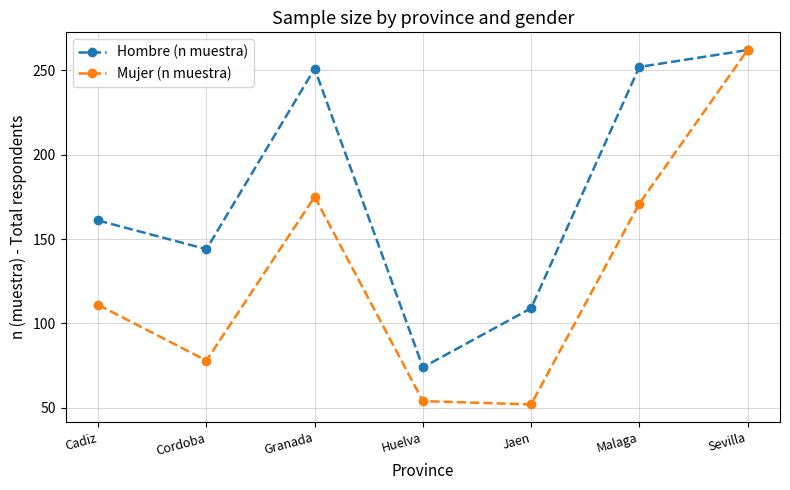

Between Granada and Sevilla, which series saw the biggest shift?

Mujer (n muestra)